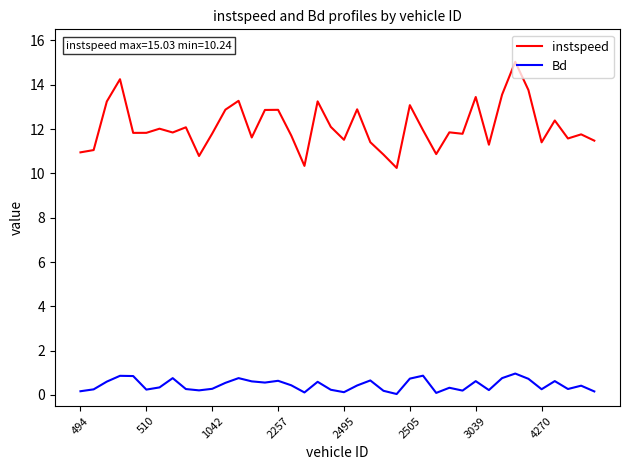

Which series has the largest range (max minus min)?

instspeed